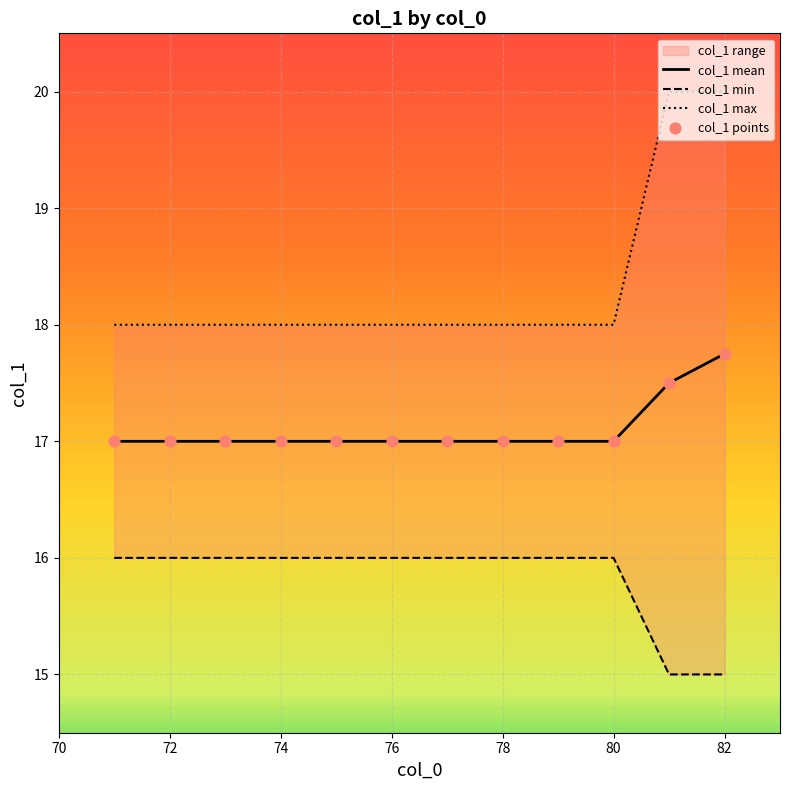

Which series has the largest total across all categories?

col_1 max